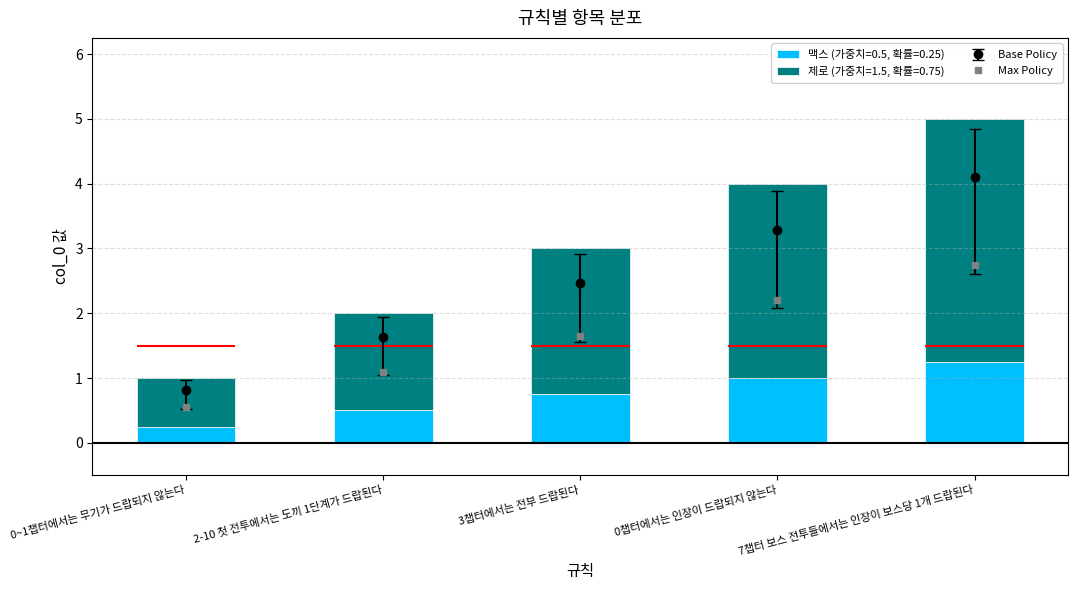

What is the difference between the values at 2-10 첫 전투에서는 도끼 1단계가 드랍된다 and 0~1챕터에서는 무기가 드랍되지 않는다?

0.8